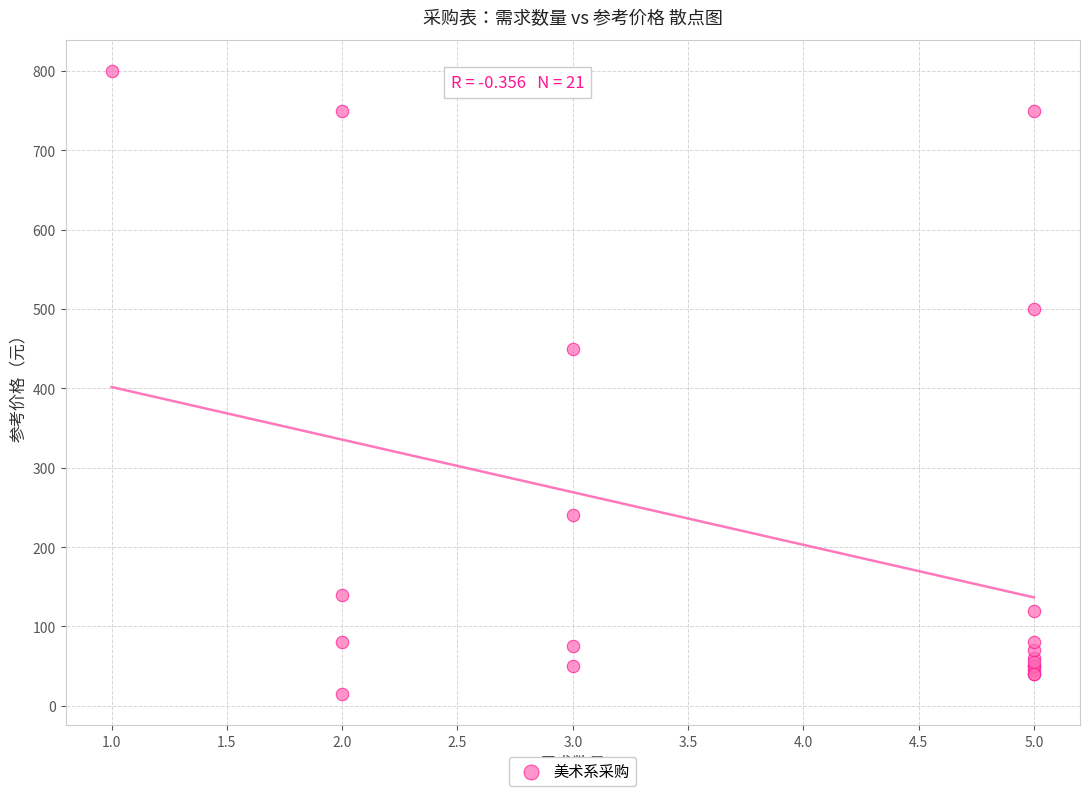

What Y value in the scatter plot is closest to 407?

450